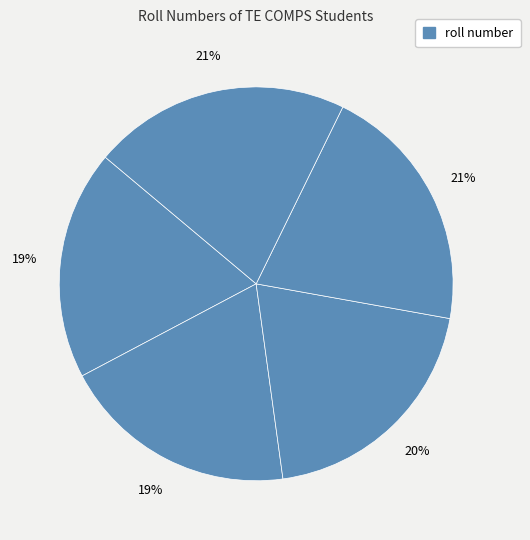

How many slices are in this pie chart?

5